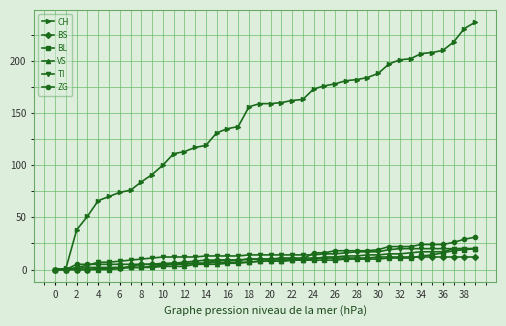

What is the highest value of the BS series?

12